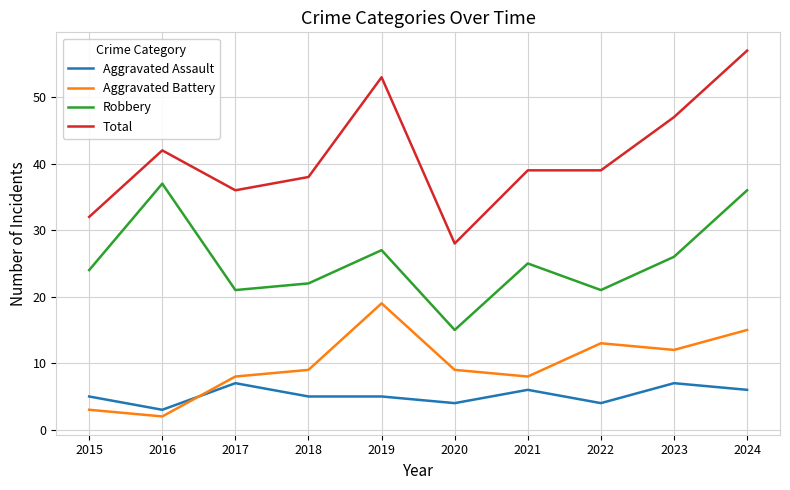

The Robbery series shows 60 at 2024. True or false?

False